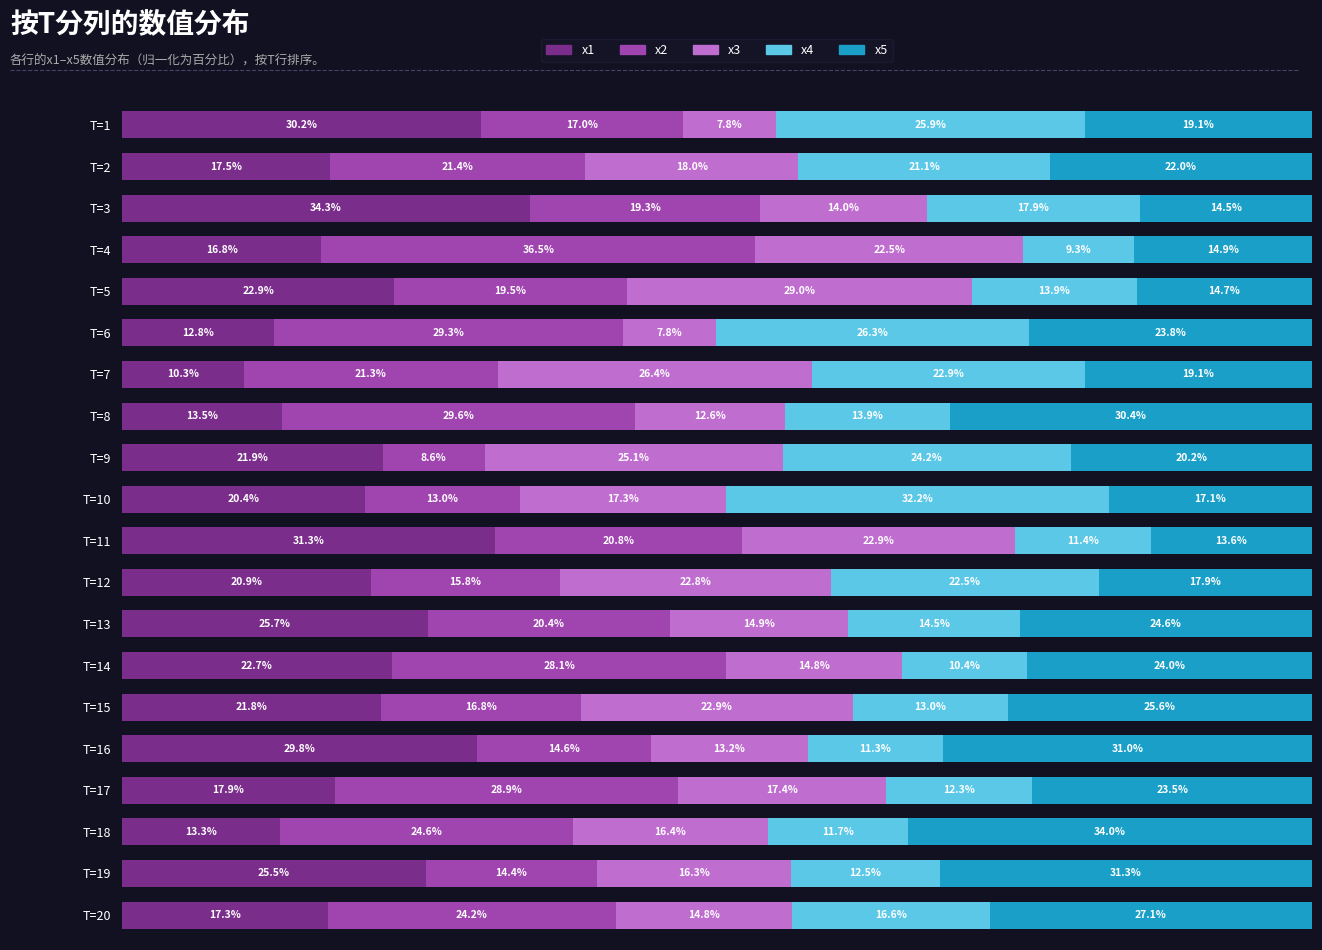

At which label does x1 reach its peak?

T=3